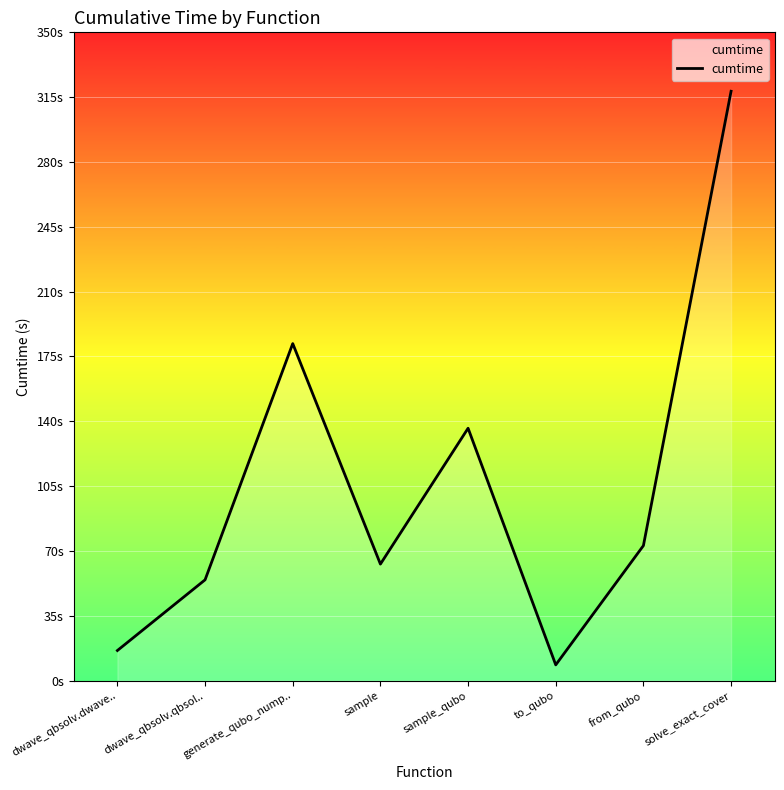

Does the chart have visible grid lines?

Yes